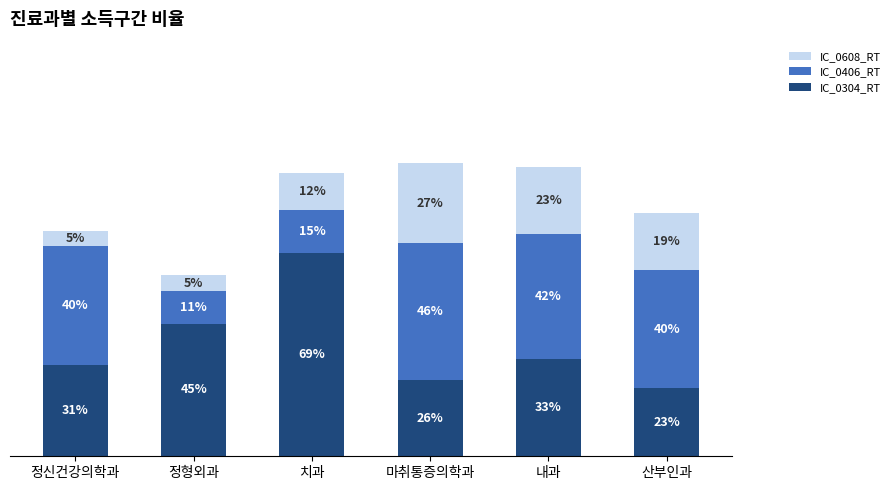

At which label does IC_0304_RT reach its peak?

치과